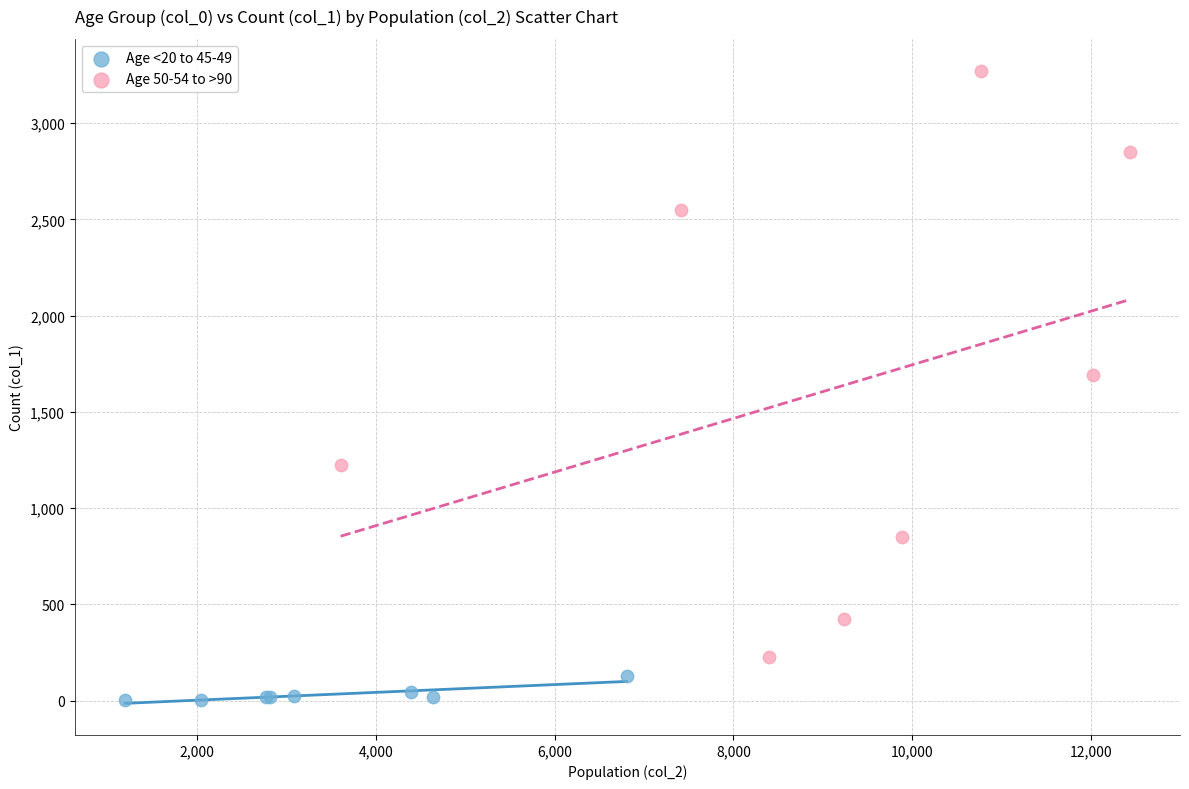

Which series has the widest spread of Y values?

Age 50-54 to >90